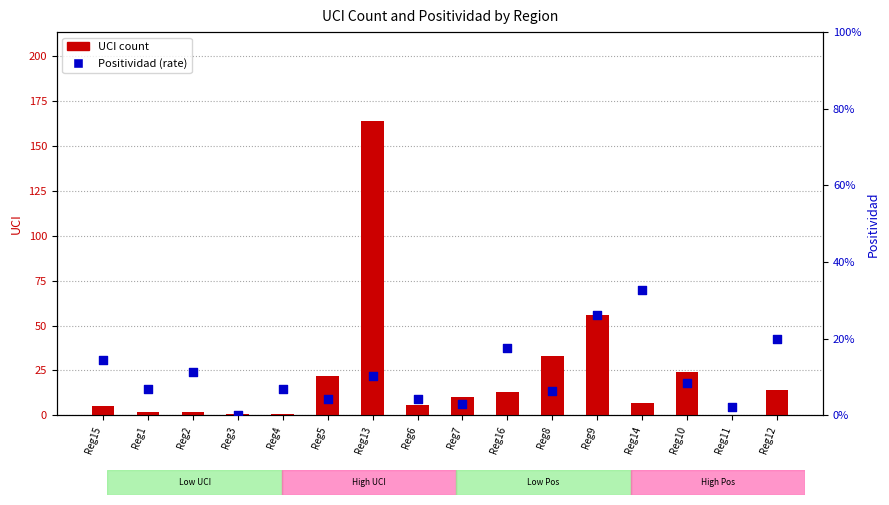

What are all the series names shown in the legend?

UCI count, Positividad